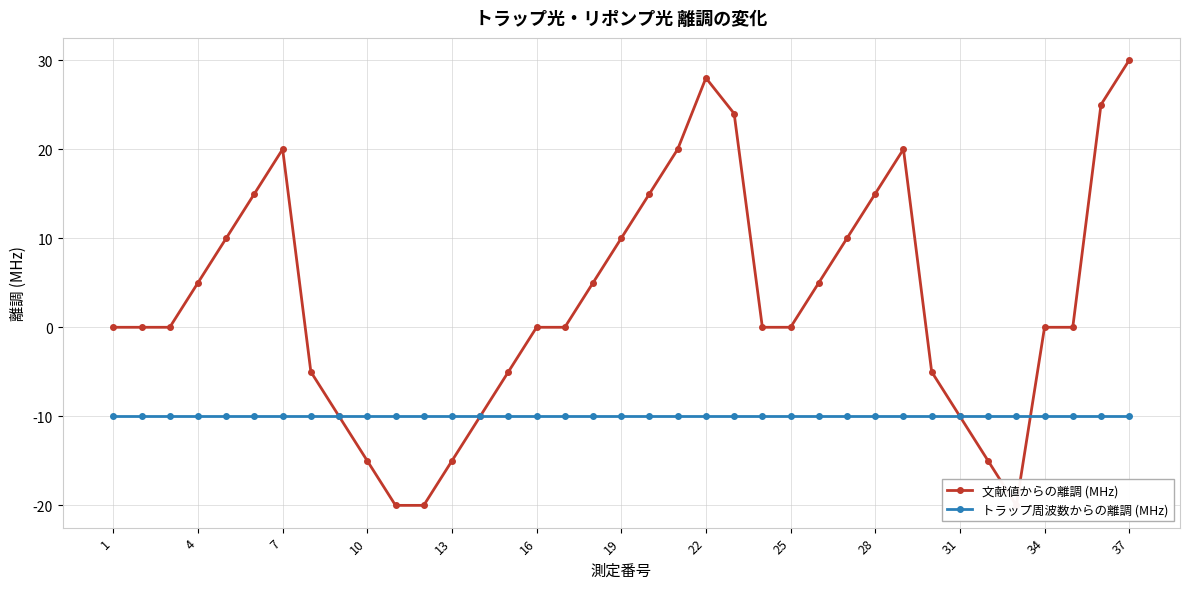

Read the 文献値からの離調 (MHz) value at 29.

-5